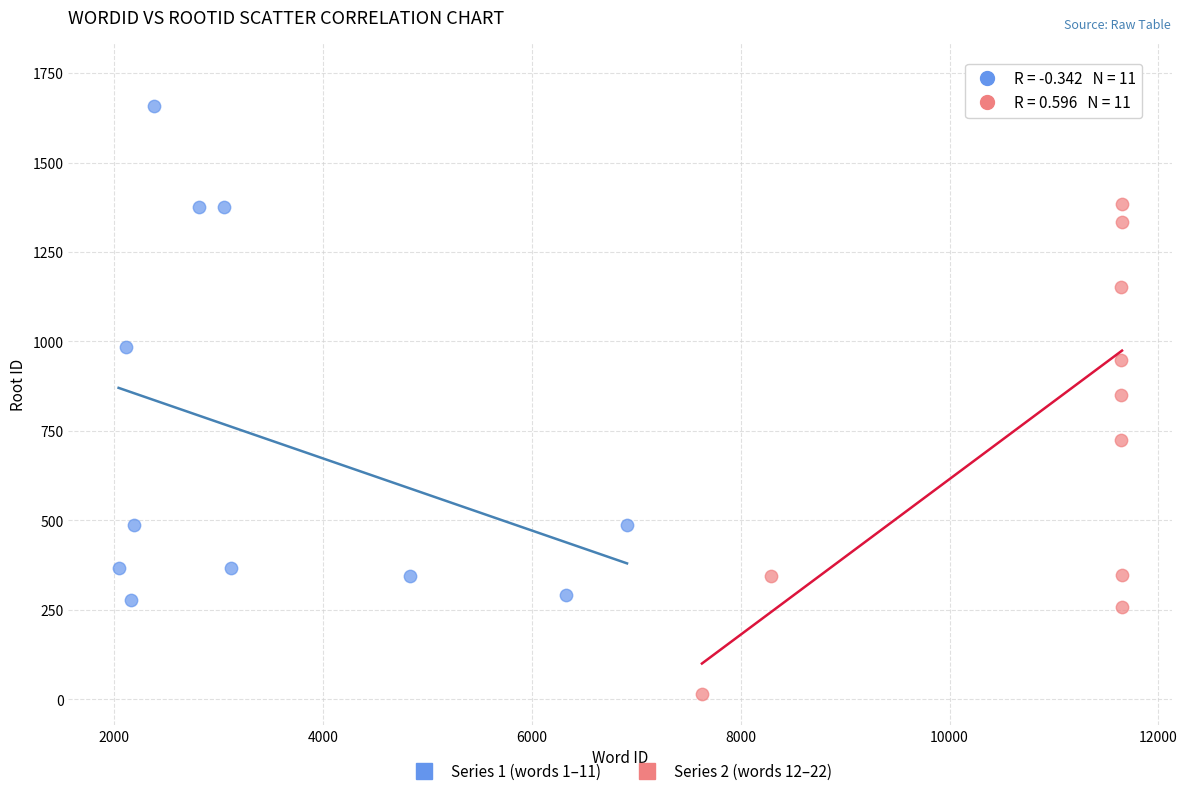

Which series has the largest Y range (max minus min)?

Series 2 (words 12–22)